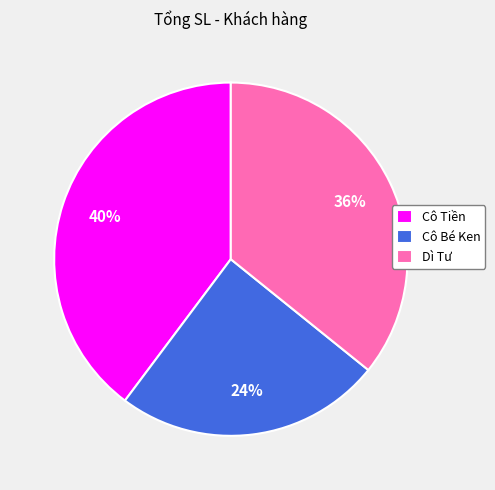

Which slice is the smallest?

Cô Bé Ken